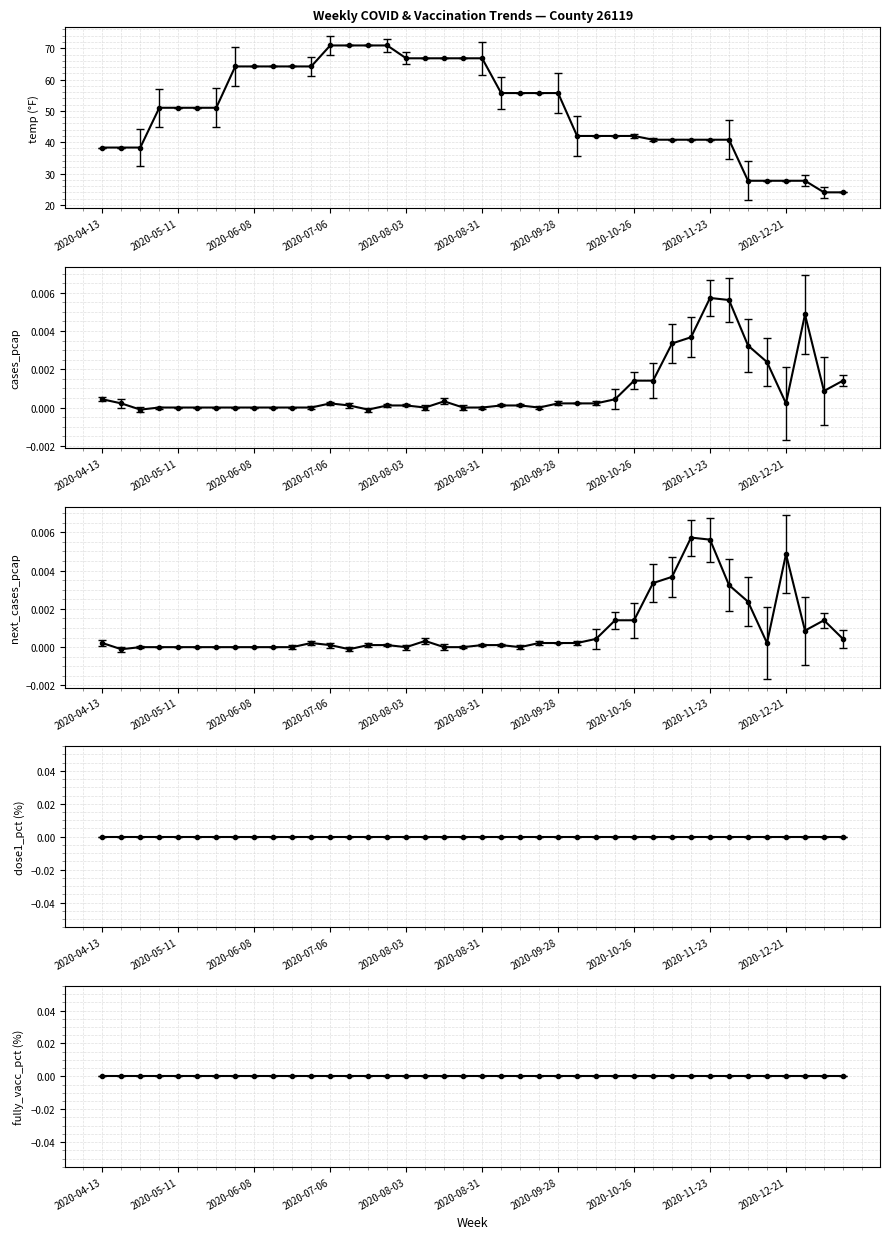

How many positive values does the next_cases_pcap series have?

25